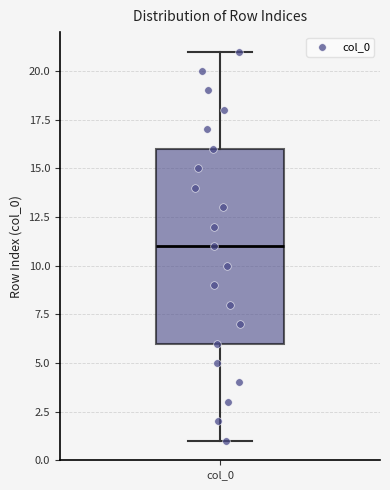

Read this box plot against the y-axis: the position of the median line, the range covered by the box, and the ends of both whiskers. The values are not printed on the chart, so give them approximately, as read against the axis.

median 11, box 6 to 16, whiskers 1 to 21